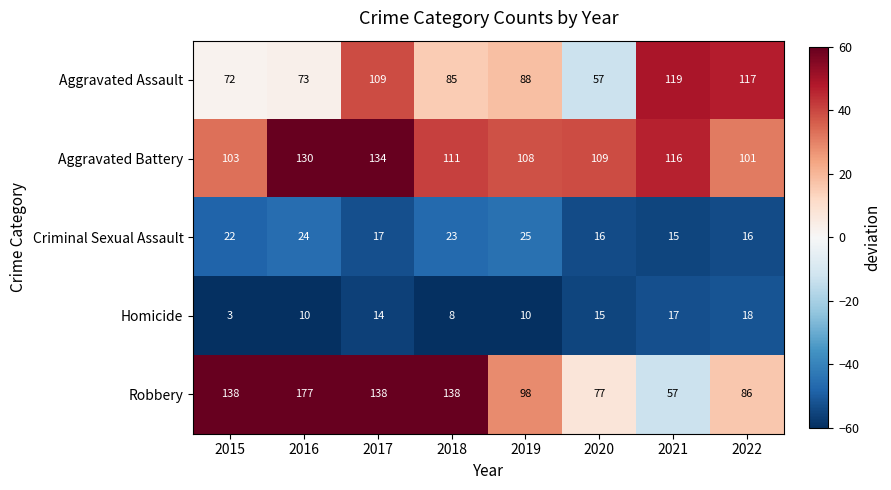

At which label is Aggravated Battery closest to 117?

2021